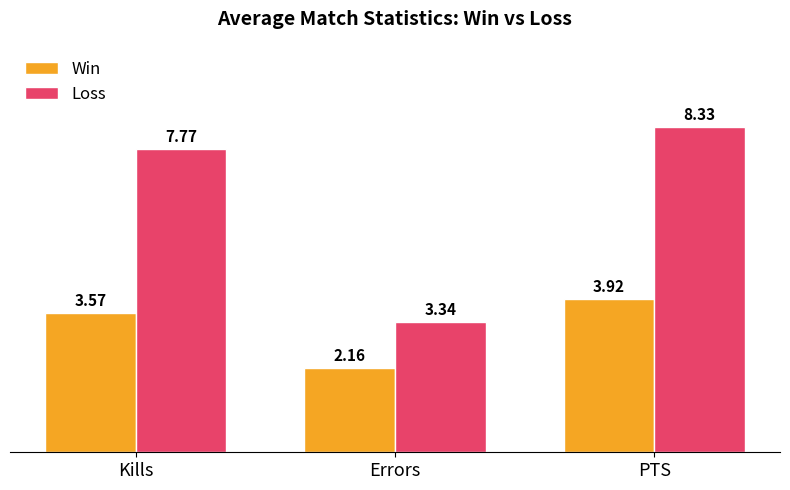

How many data points in Loss are above 7?

2